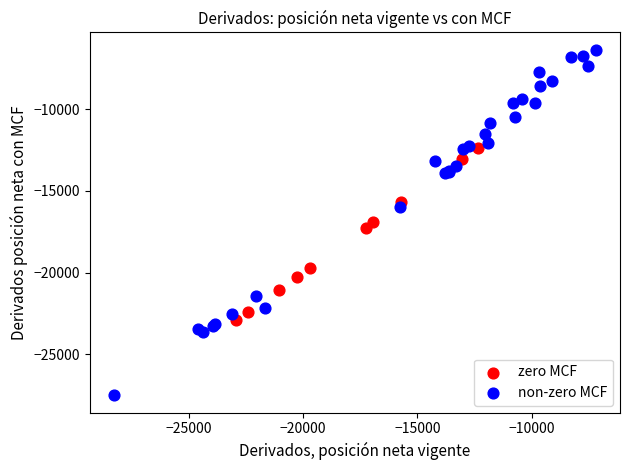

Which series reaches the maximum Y coordinate?

non-zero MCF